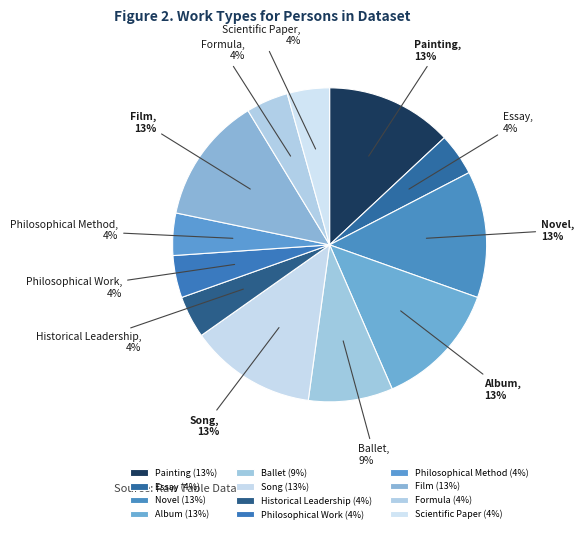

To the nearest percent, what is the difference between the largest and smallest slice percentages?

9%